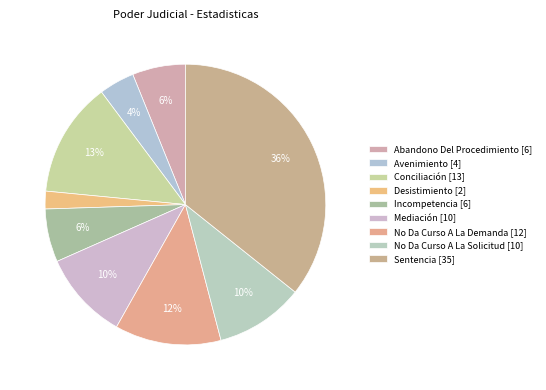

True or false: Avenimiento accounts for 4% of the total.

True